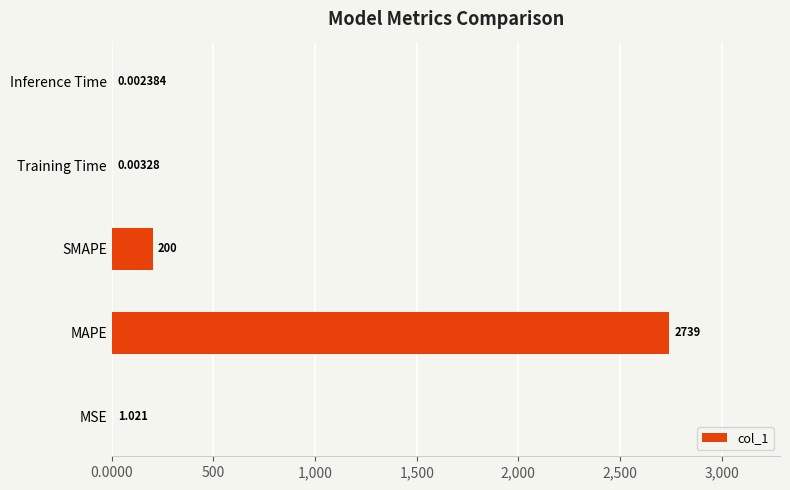

Are the bars grouped side by side (vs. stacked)?

No